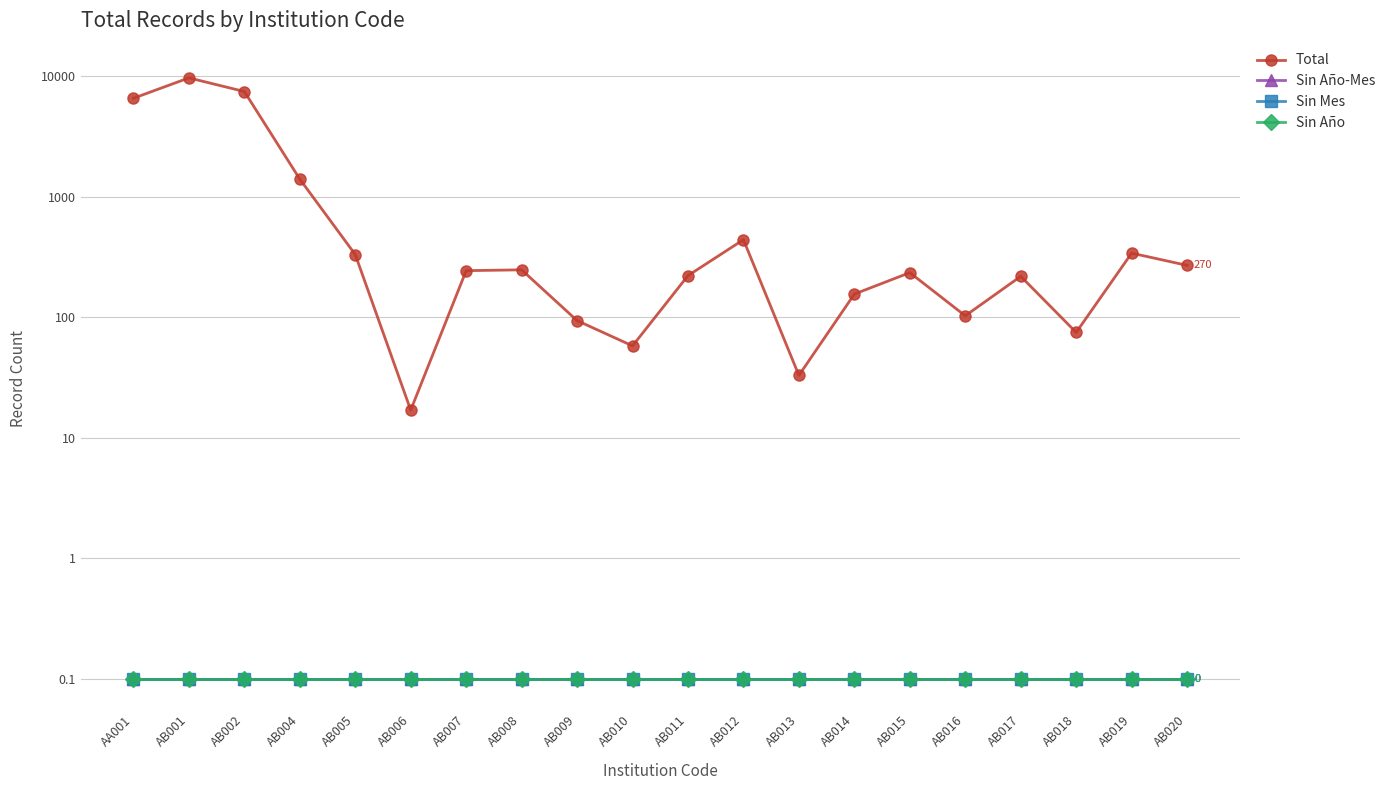

How many series are shown in this chart?

4